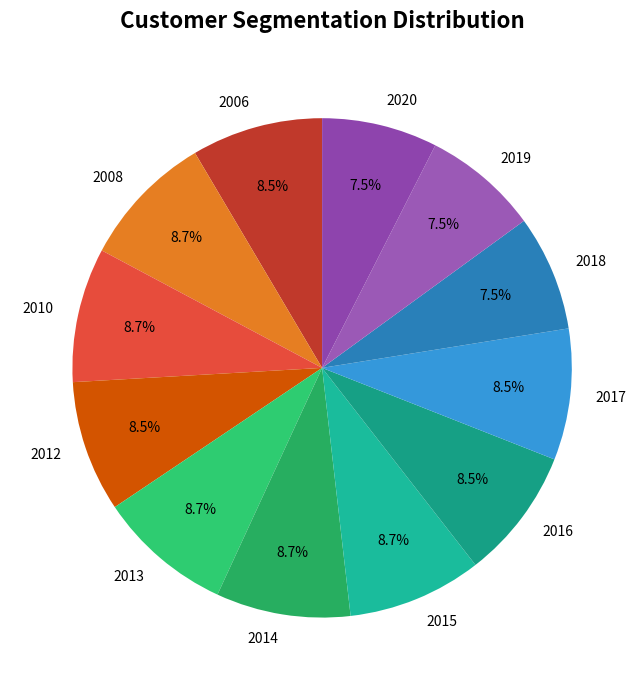

Is 2016 the majority of the pie?

No